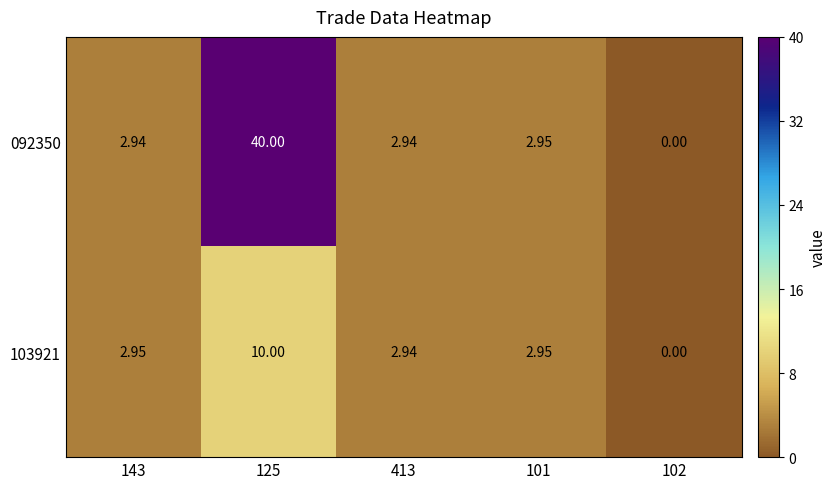

What is the total value across all series at 125?

50.0